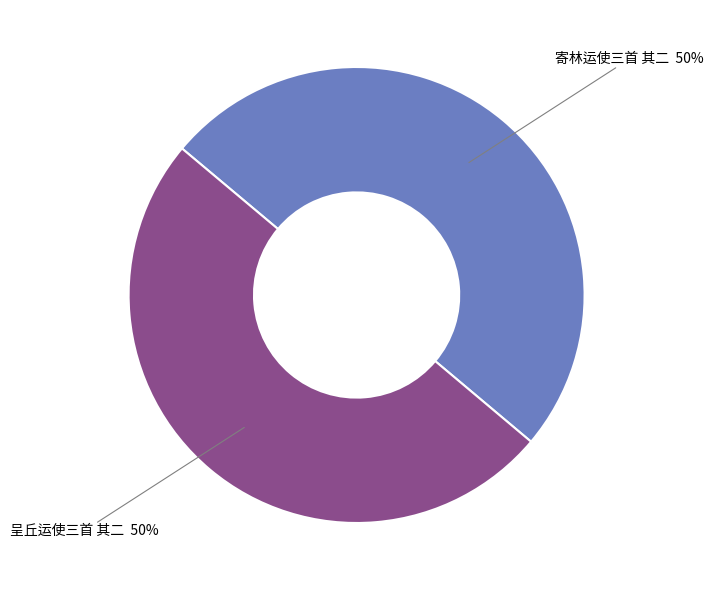

To the nearest percent, what is the average slice percentage?

50%